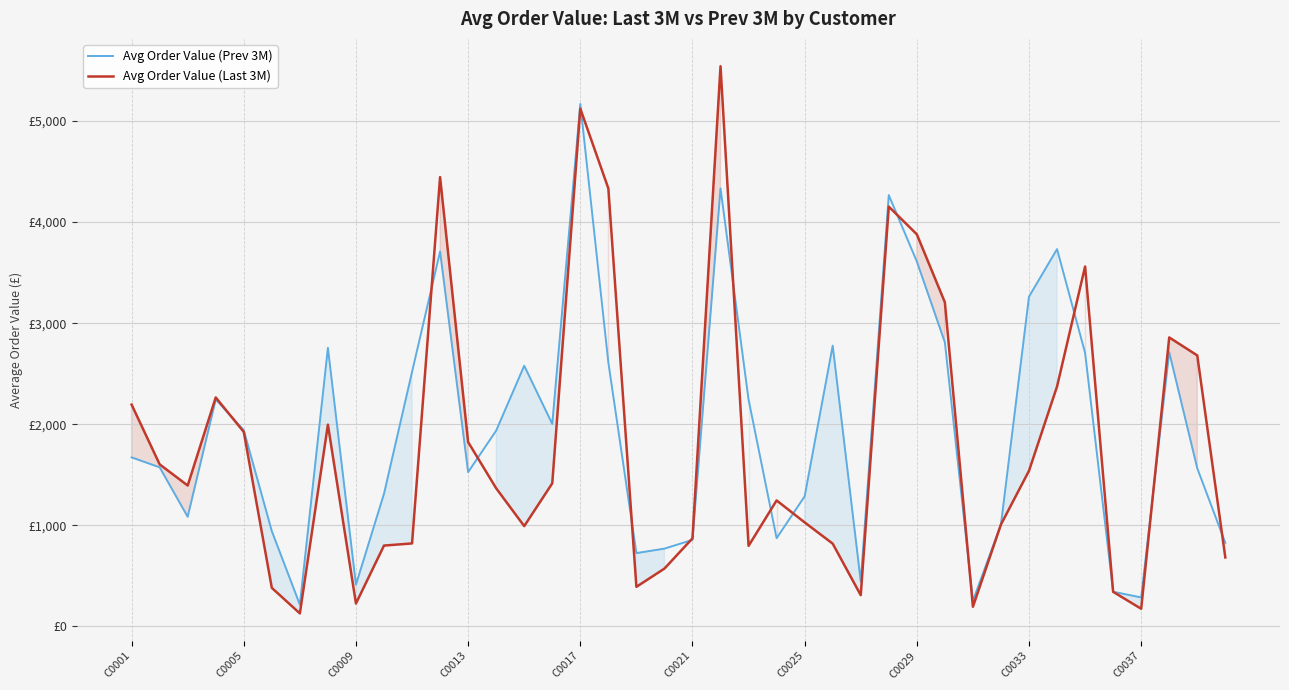

What is the difference between the second highest and second lowest values in the Avg Order Value (Prev 3M) series?

4081.1